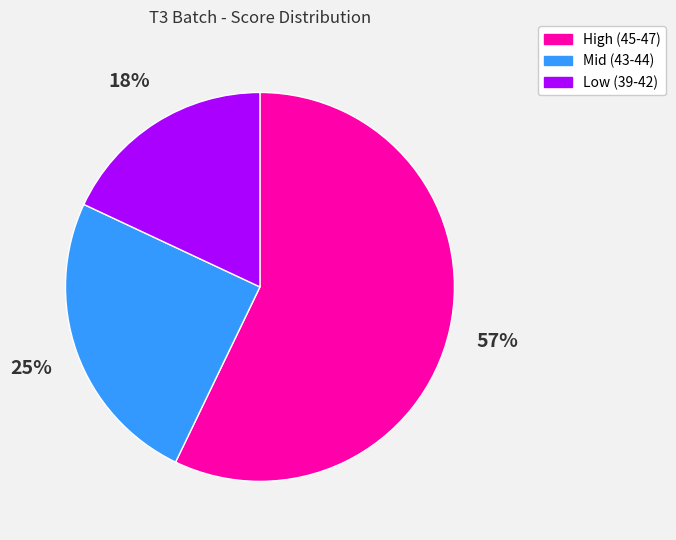

How many slices are in this pie chart?

3